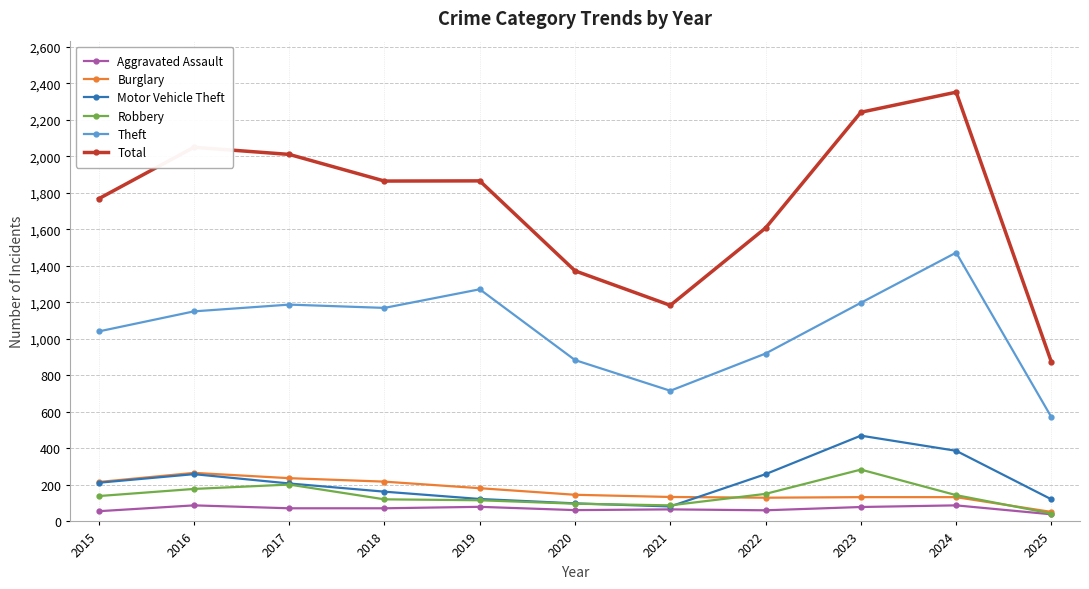

True or false: Theft has a value of 2551 at 2024.

False